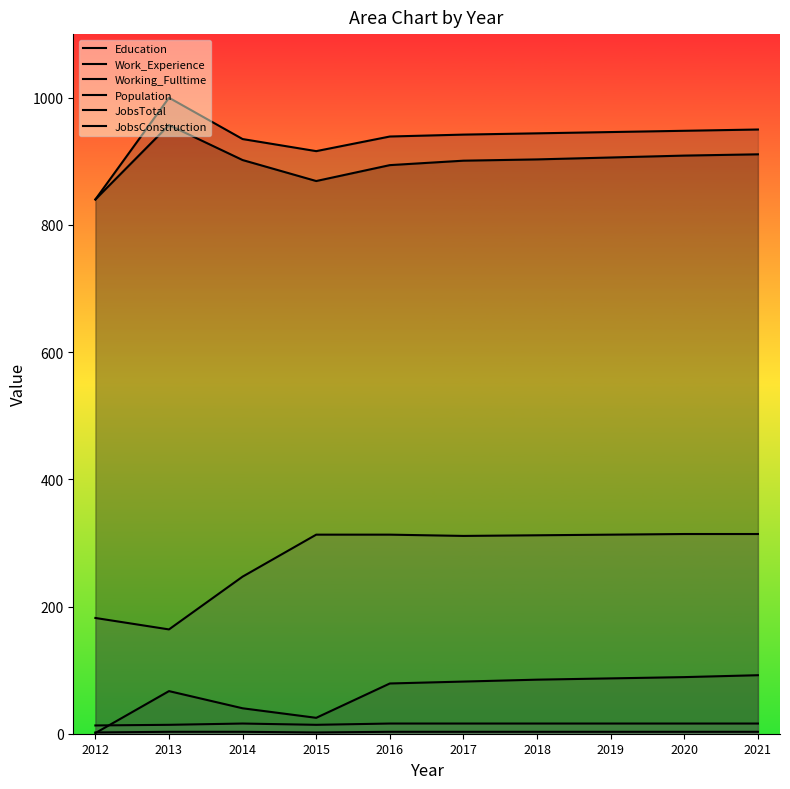

Rank the categories by Working_Fulltime value from highest to lowest.

2021, 2020, 2019, 2018, 2017, 2016, 2013, 2014, 2015, 2012